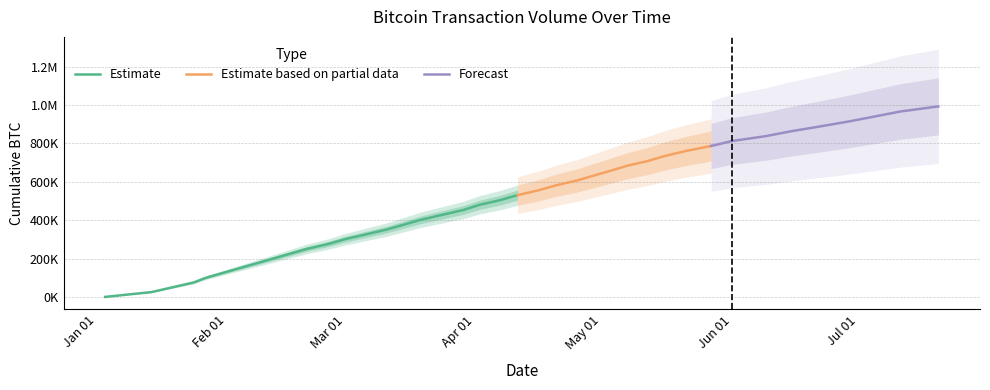

The chart shows a value of 148566 at 2009-02-16. True or false?

False